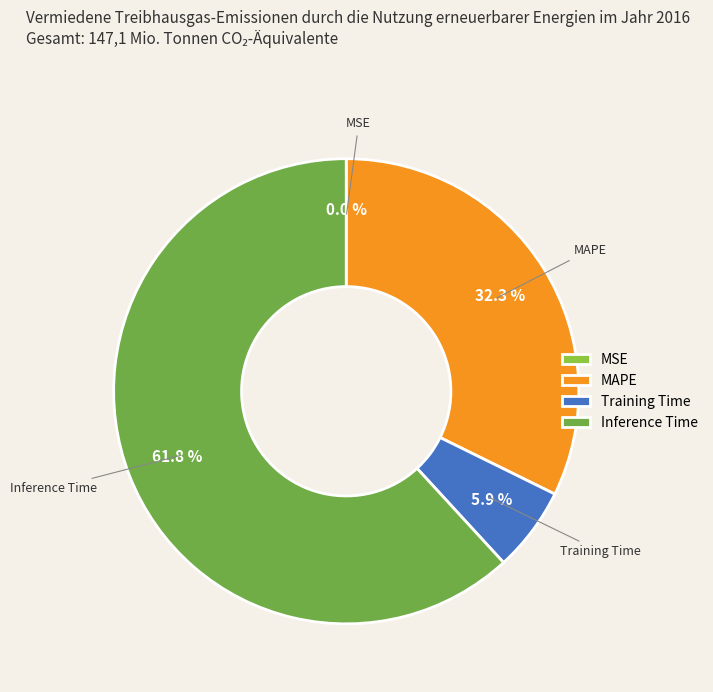

Which category accounts for the majority?

Inference Time